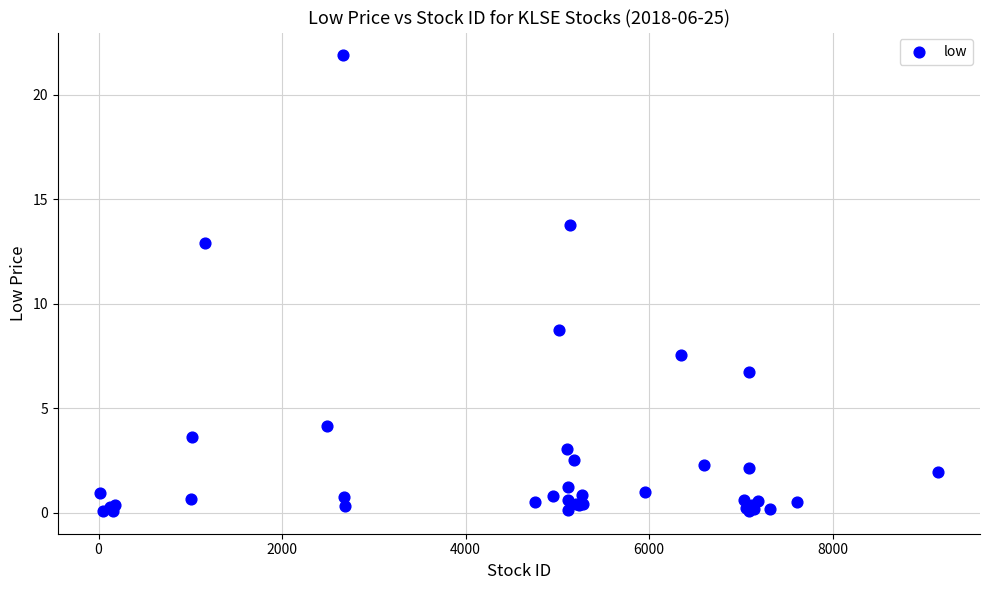

What Y value in the scatter plot is closest to 10?

8.7